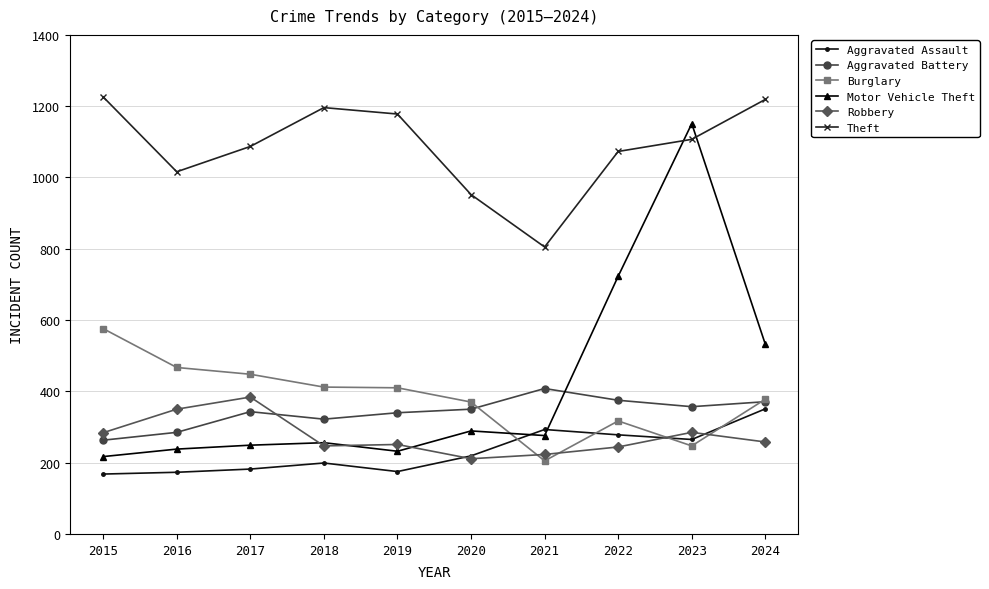

Does the chart display data point markers on the line(s)?

Yes